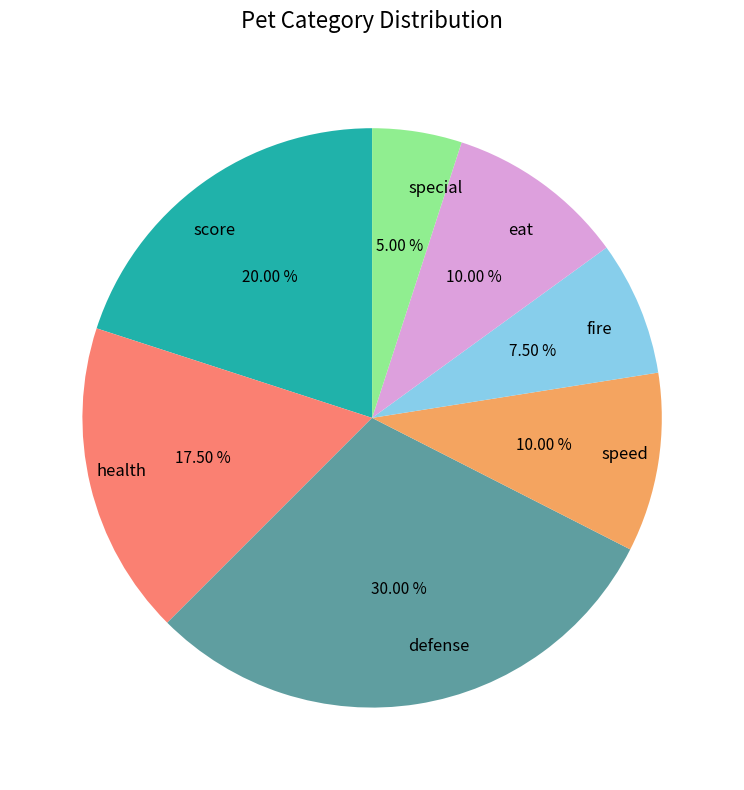

Is there any slice that represents more than half of the pie?

No